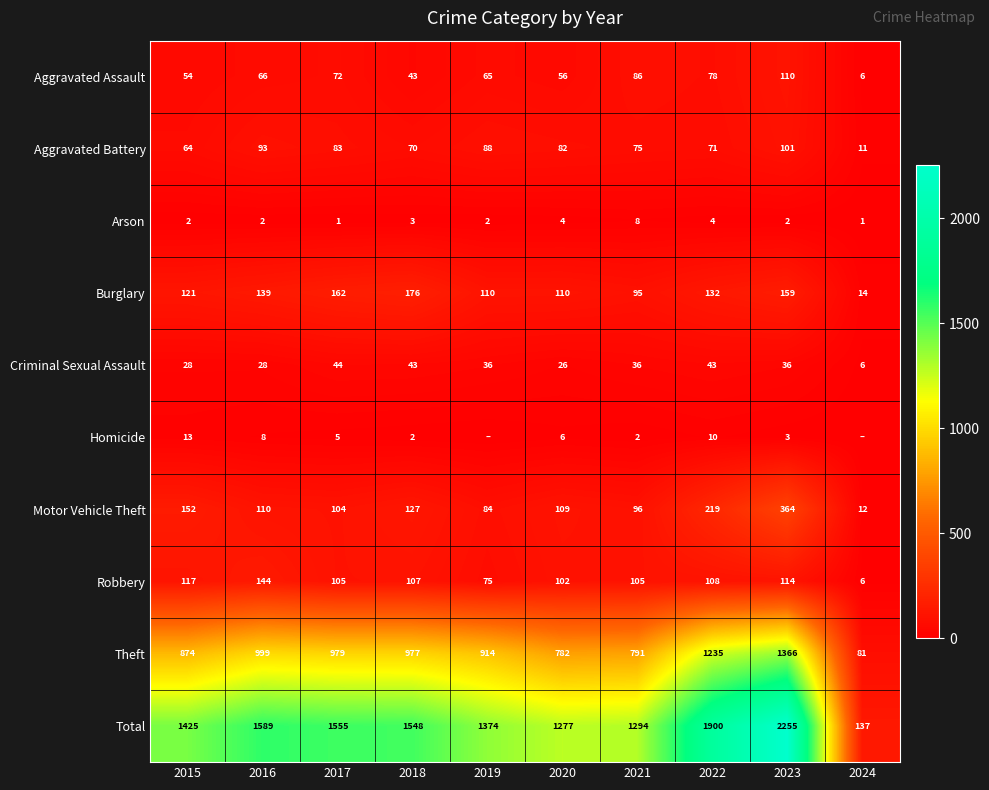

At which label does Total first exceed 1548?

2016